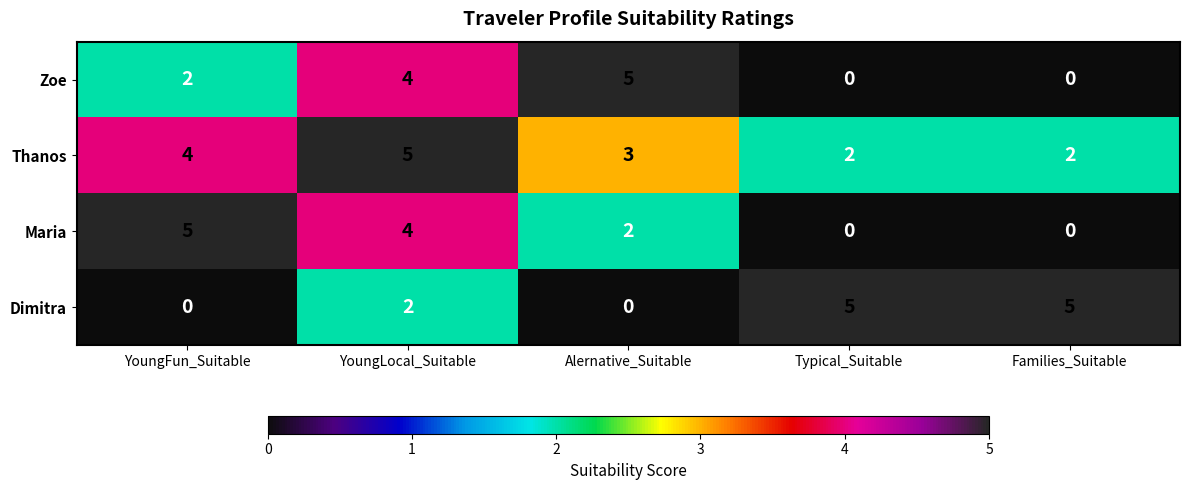

Count the Maria values in the range 0 to 4.

4